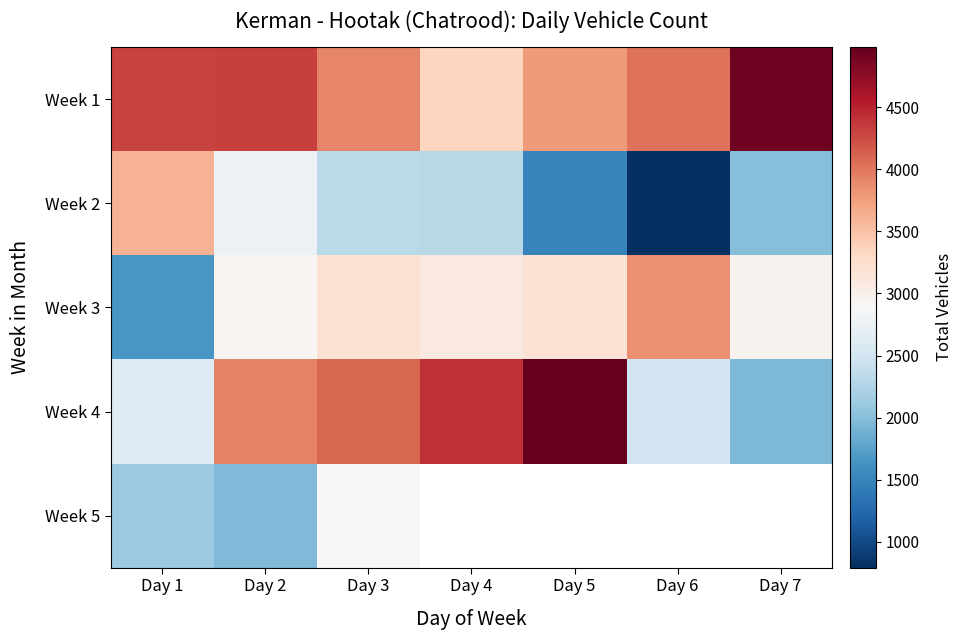

List the labels in order of Week 1 value, largest first.

Day 7, Day 2, Day 1, Day 6, Day 3, Day 5, Day 4